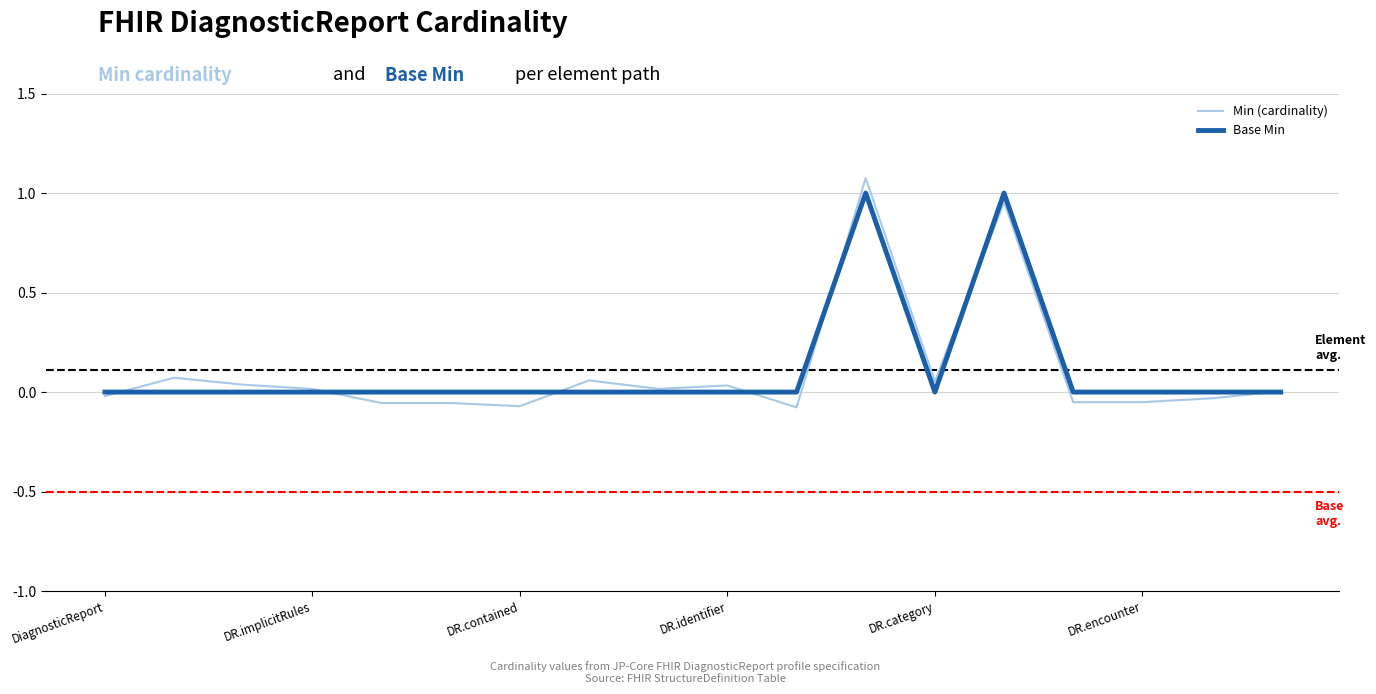

Which series has the widest spread of values?

Min (cardinality)